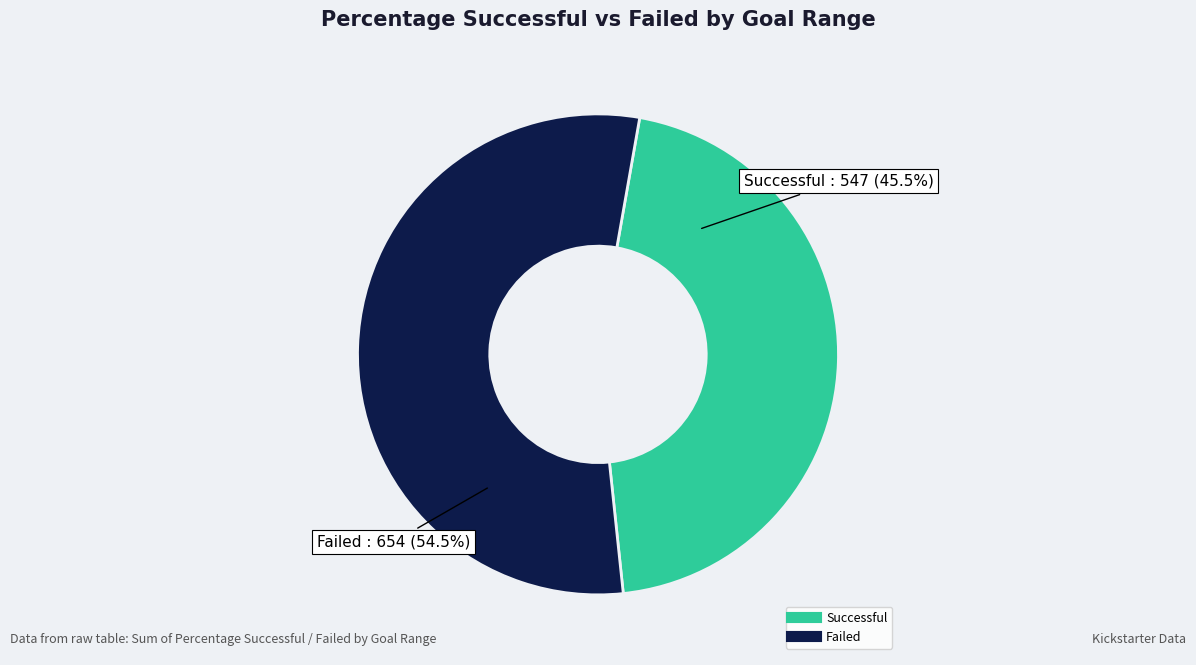

How many segments does this pie chart have?

2